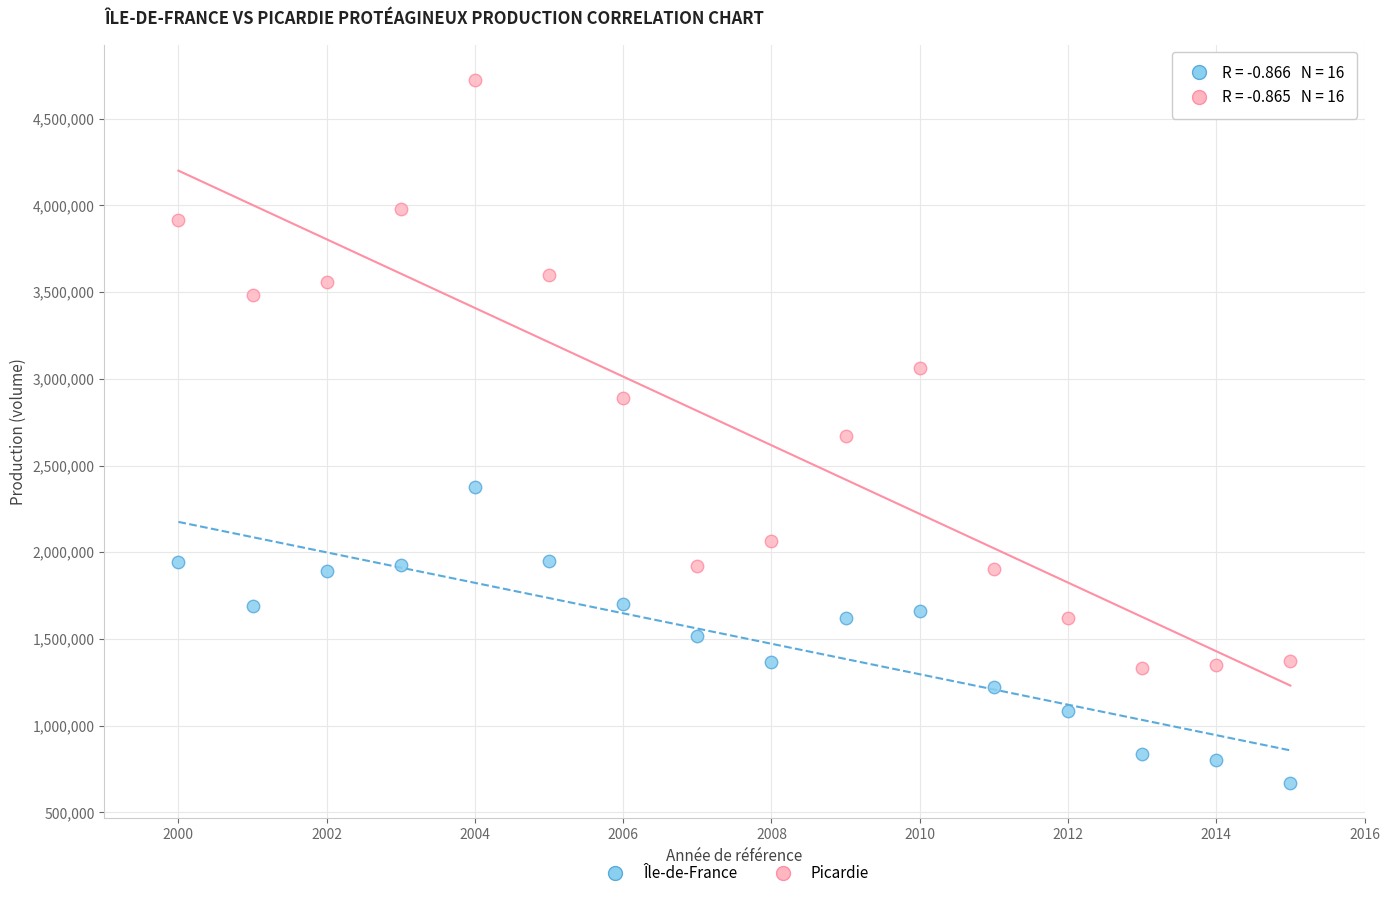

Across all data points, what is the range of Y values (max minus min)?

4054666